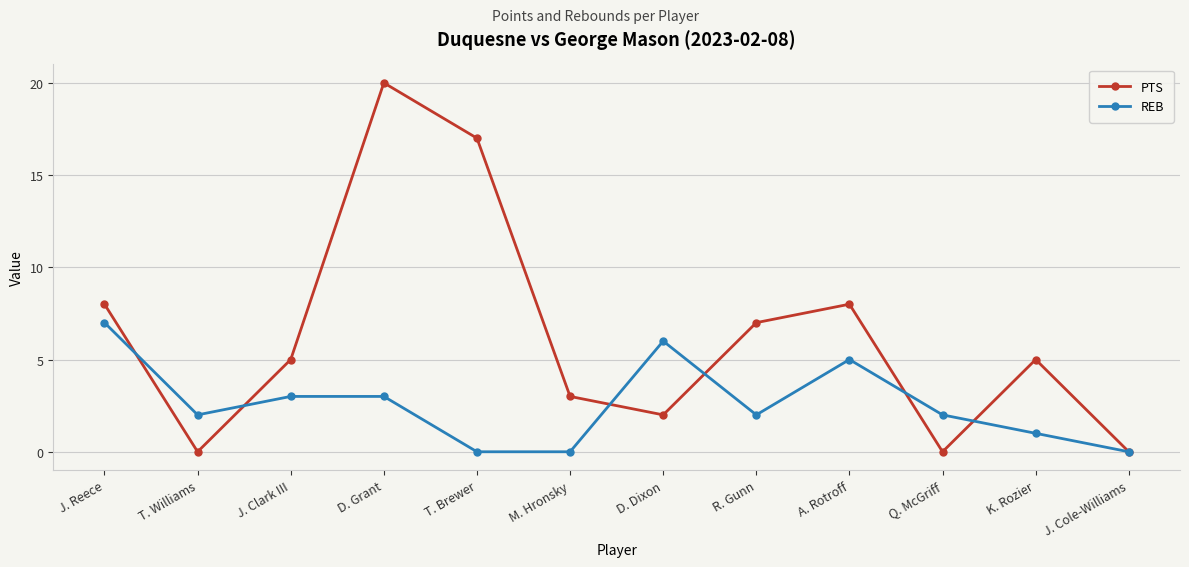

What is the maximum value shown in the chart?

20